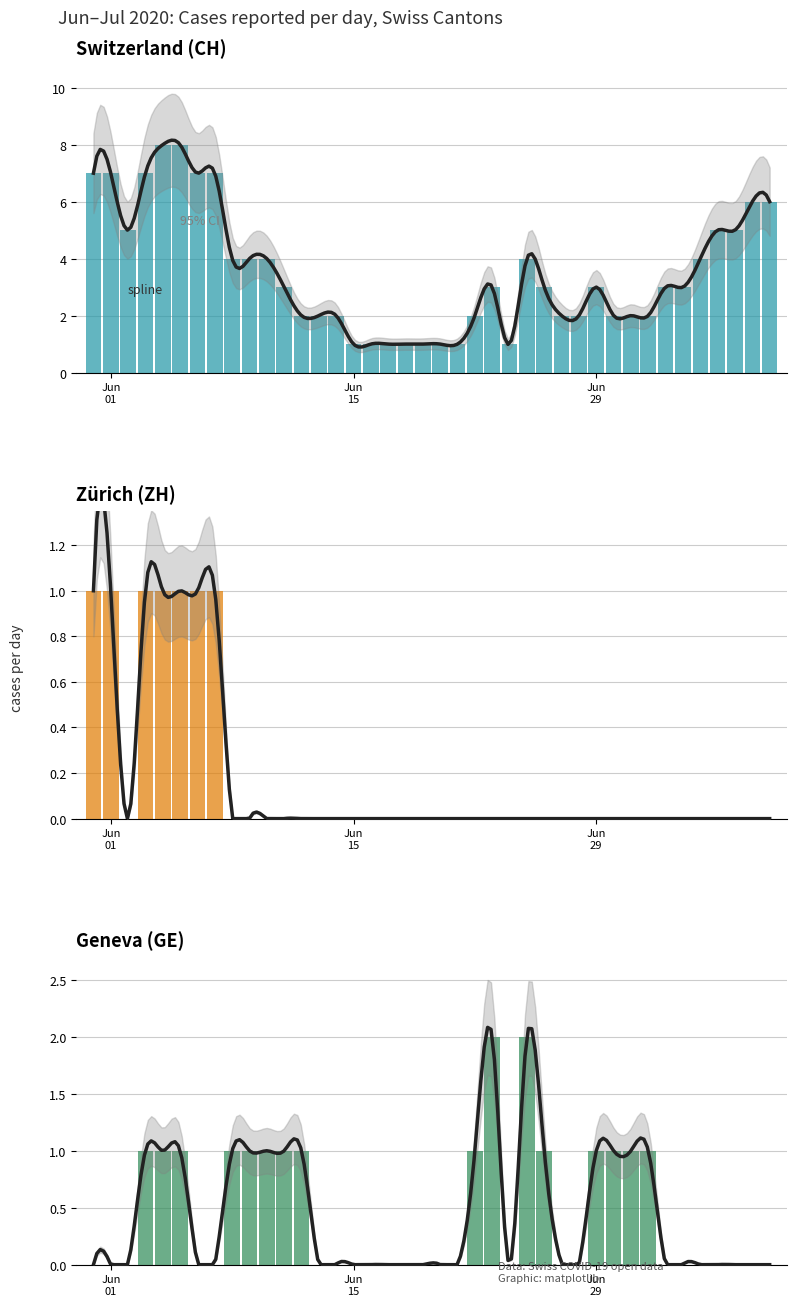

What are all the series names shown in the legend?

CH, ZH, GE